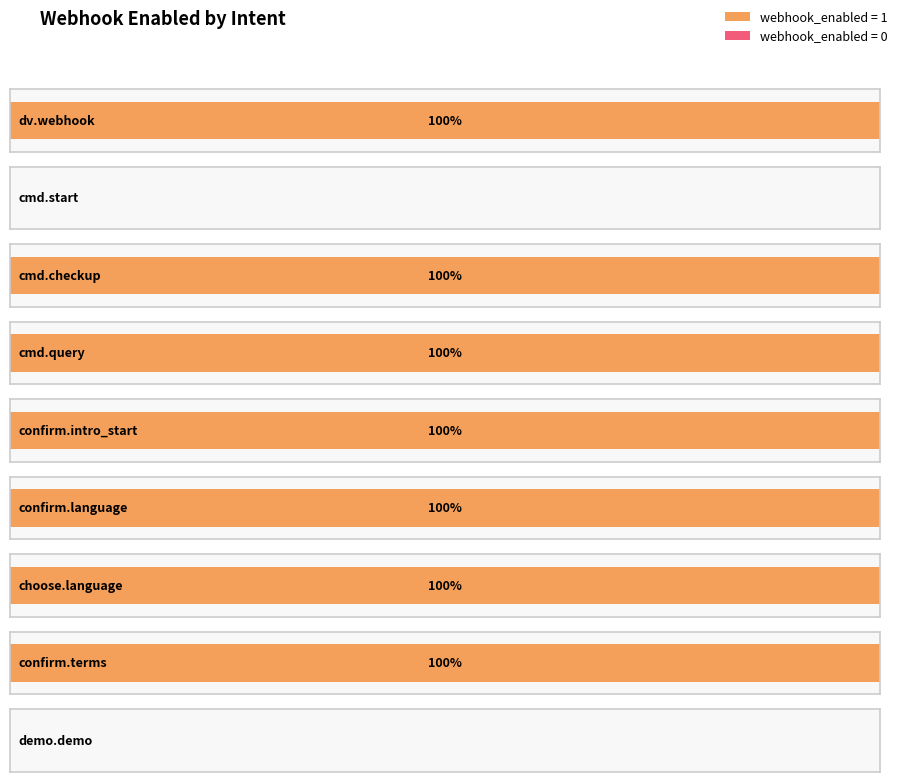

What is the difference between the maximum and second lowest values?

1